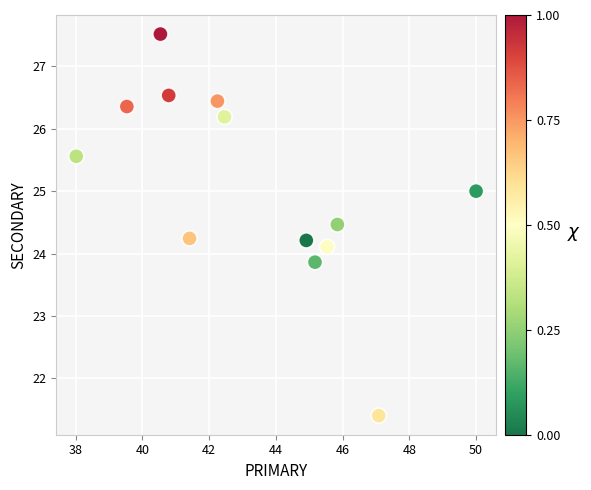

What is the range of X values (max minus min)?

12.0